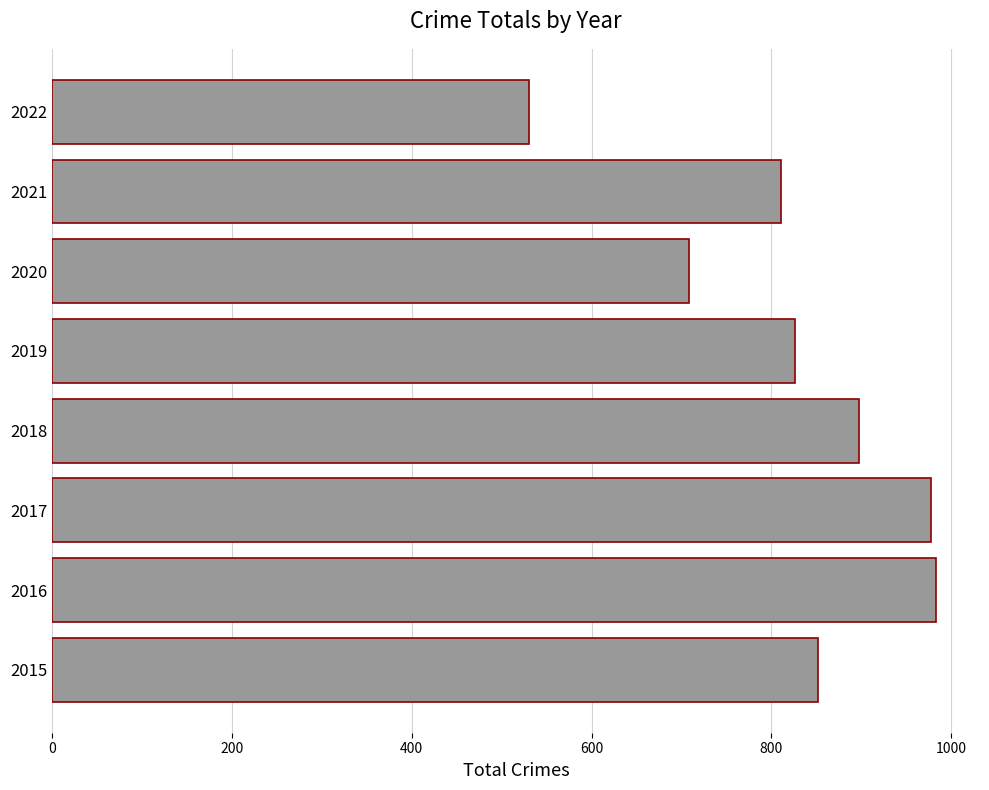

What is the greatest value displayed?

983